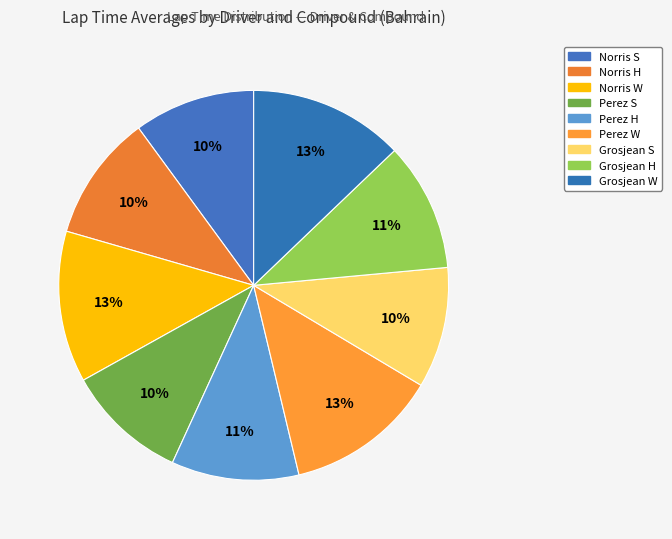

Which slice is the smallest?

Grosjean S